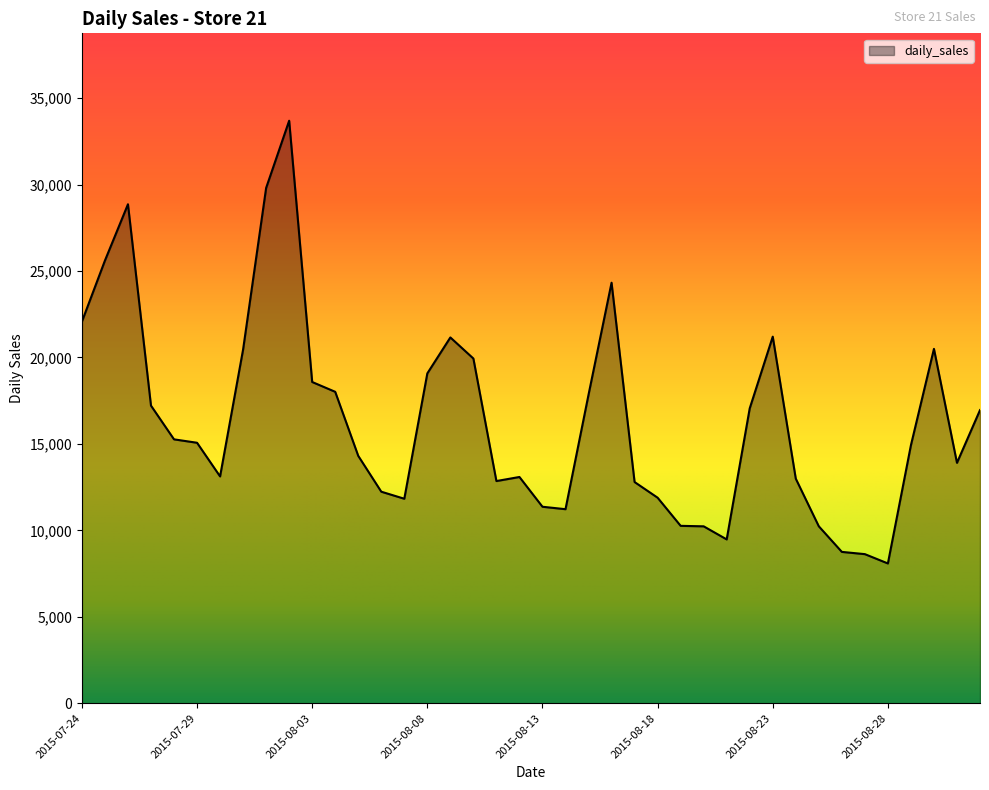

What is the difference between the maximum and minimum values?

25604.1